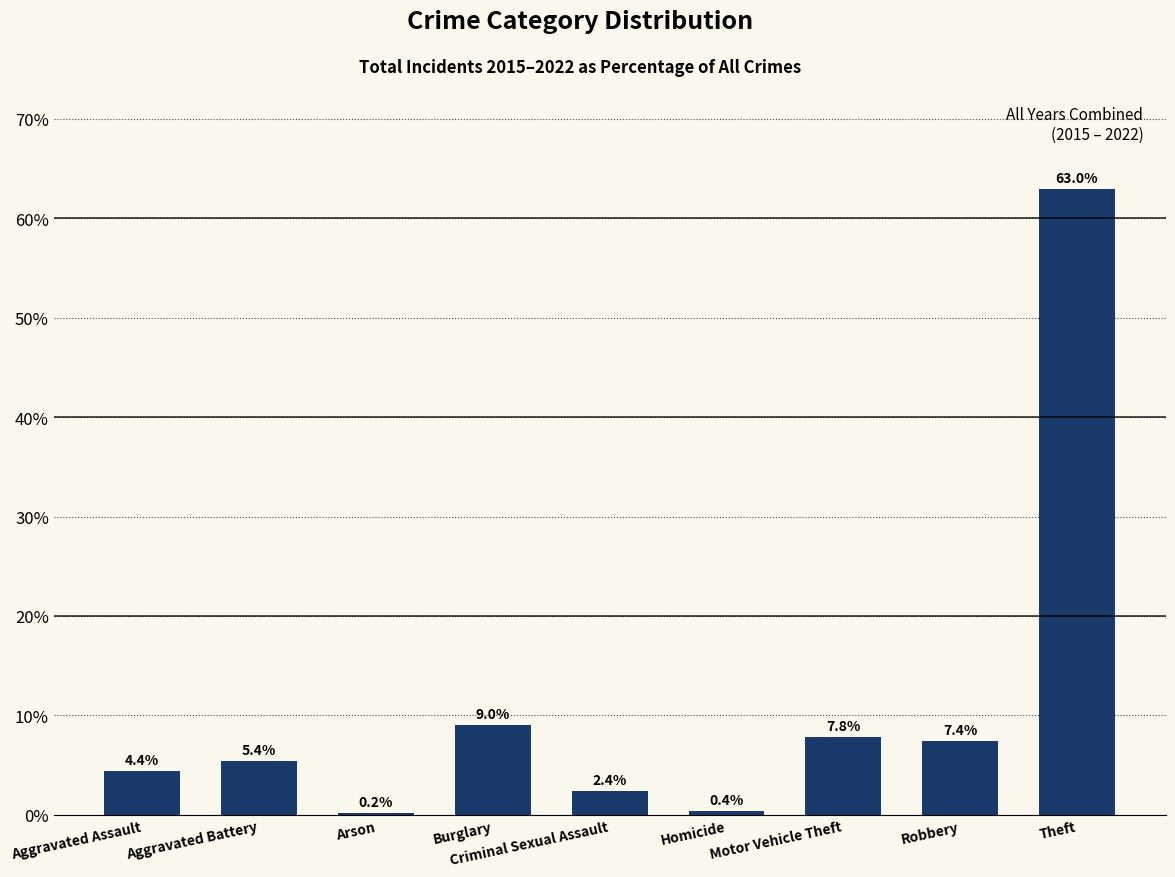

What is the difference between the second highest and second lowest values?

8.6